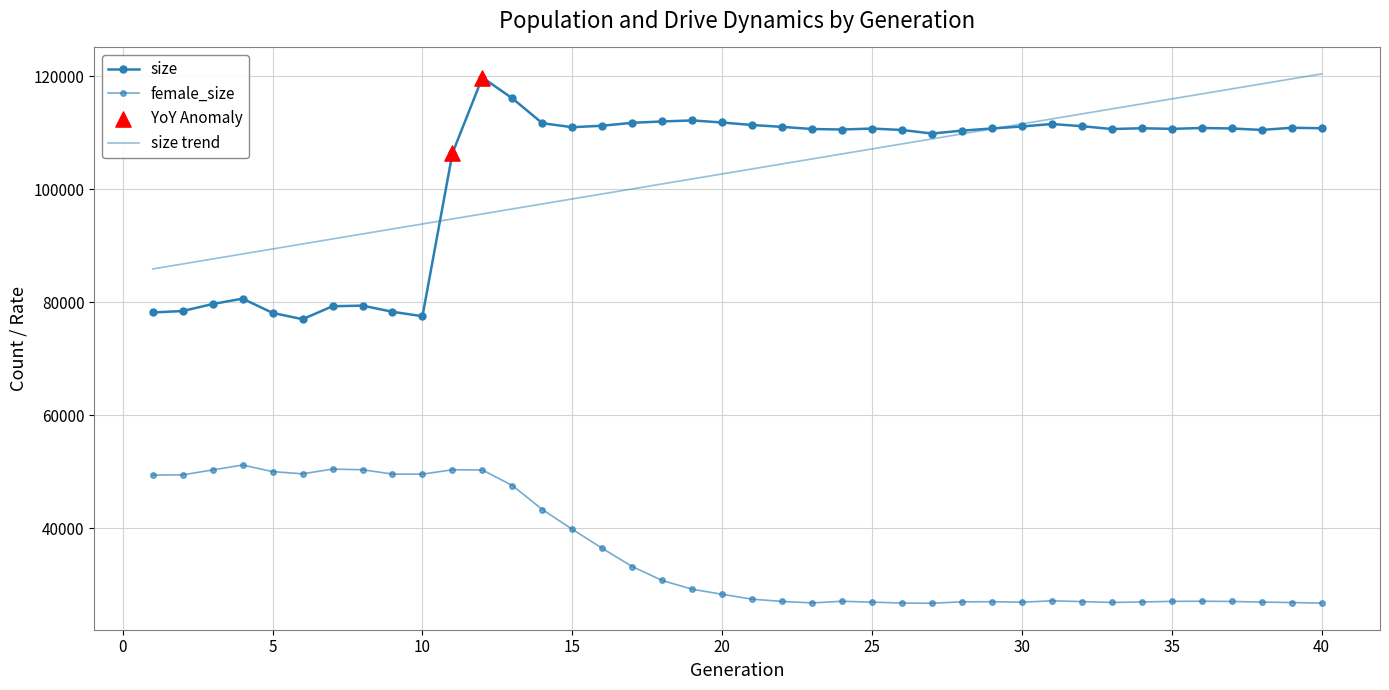

At which category is the sum across all series the highest?

12